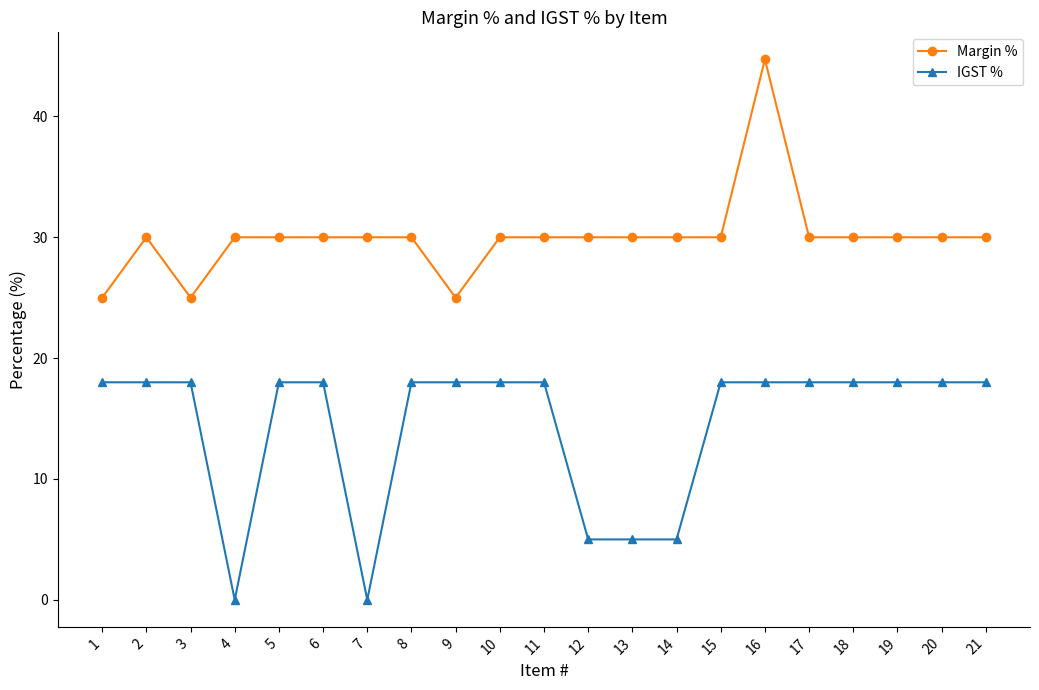

True or false: Margin % has a value of 44.6 at 19.

False